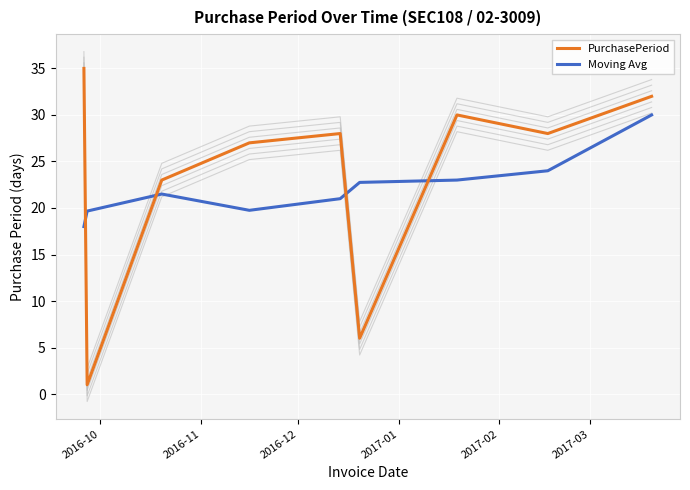

How many interior local peaks does the Moving Avg series have?

1